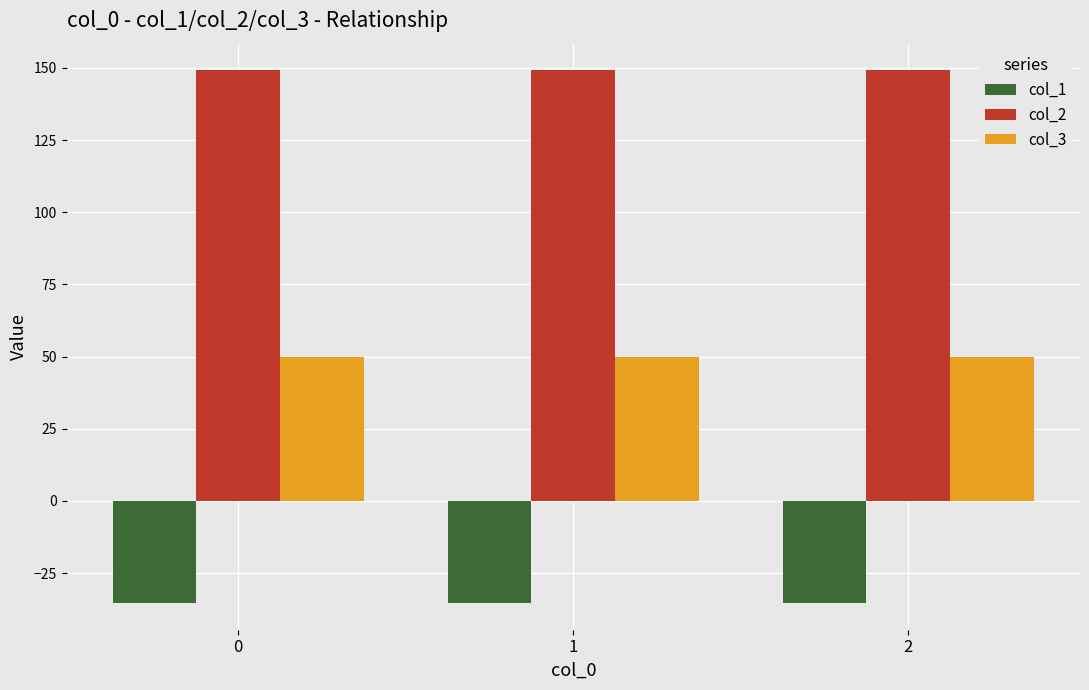

At 1, list the series in order from largest to smallest.

col_2, col_3, col_1